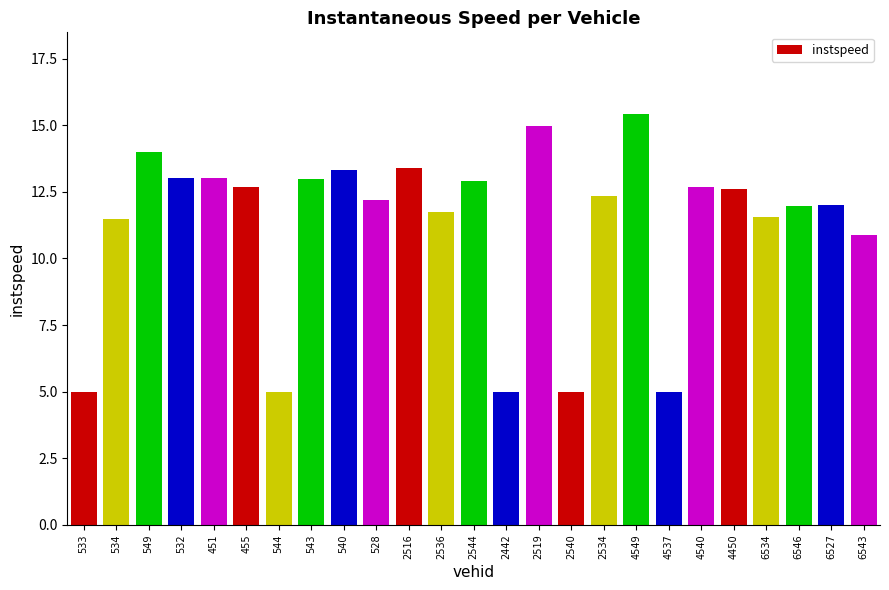

Does the chart contain stacked bars?

No